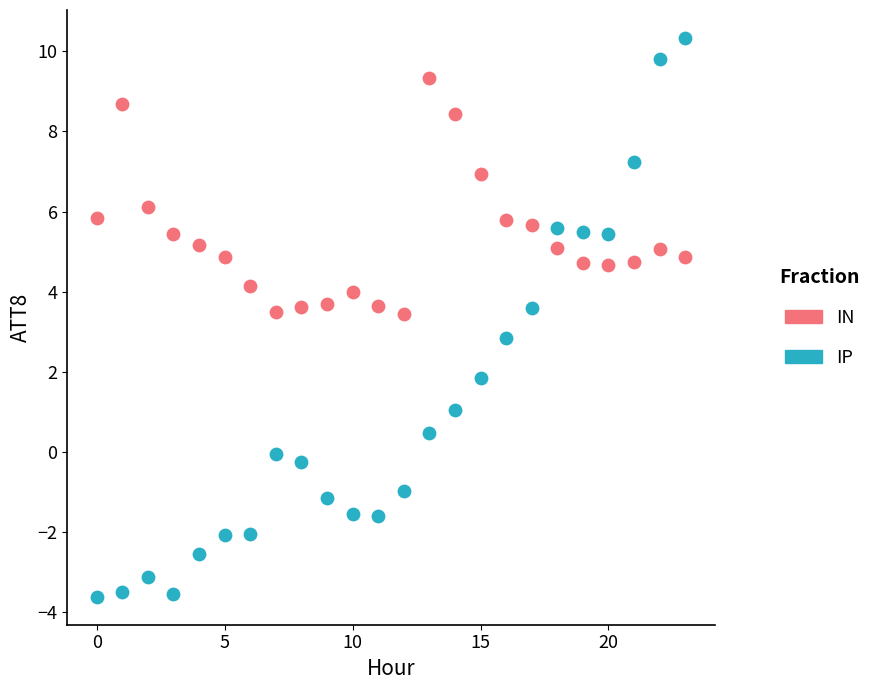

Across all series, what Y value is closest to 3?

2.8